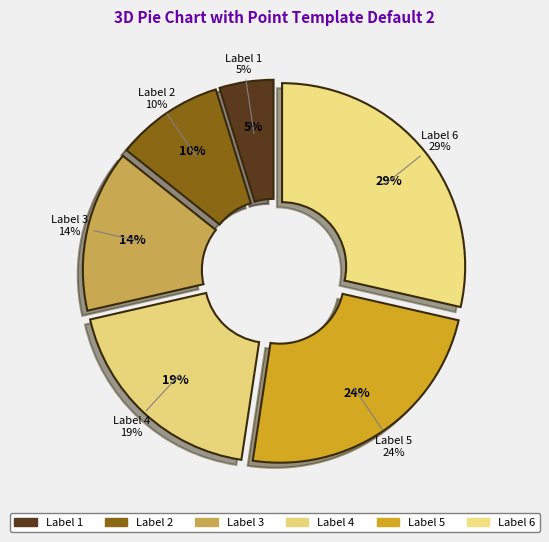

Do 4 and 5 together represent more than half of the pie?

No